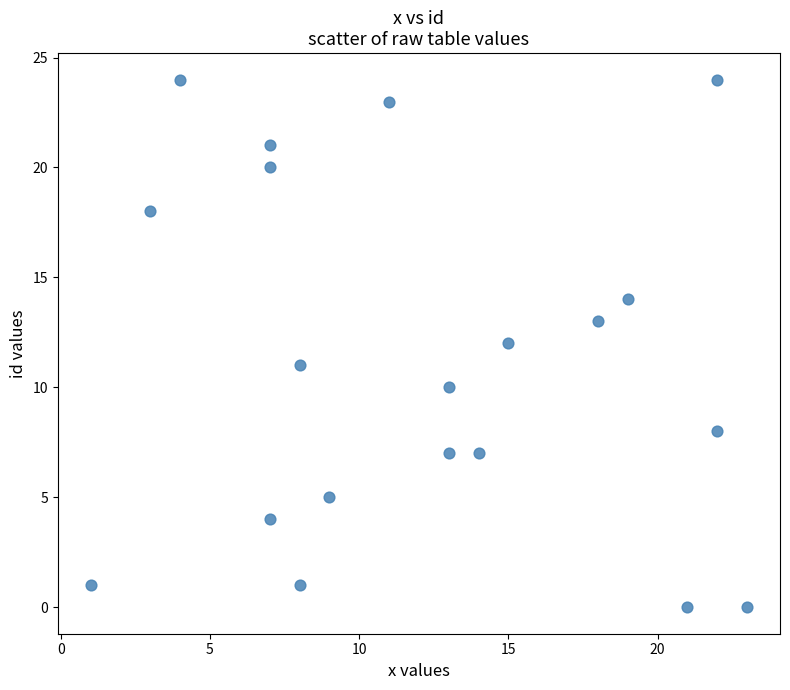

What is the range of X values (max minus min)?

22